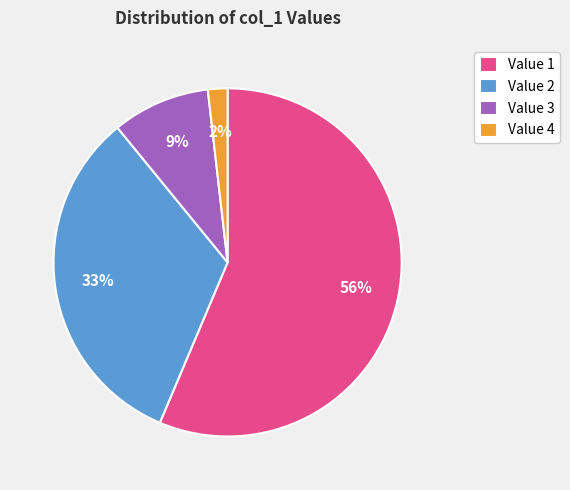

How many slices are in this pie chart?

4